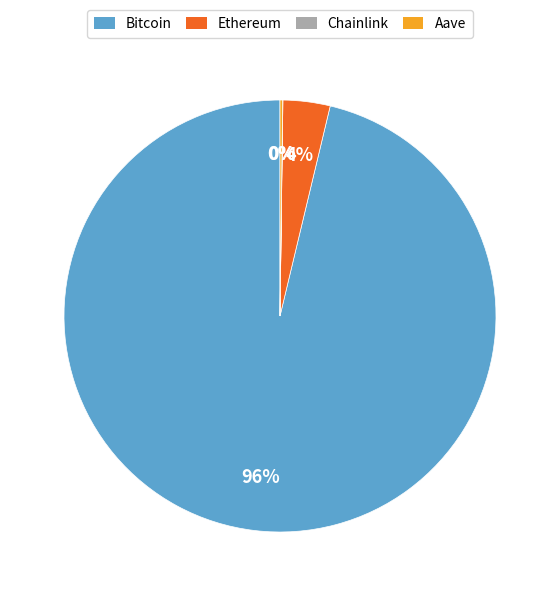

To the nearest percent, what is the average slice percentage?

25%